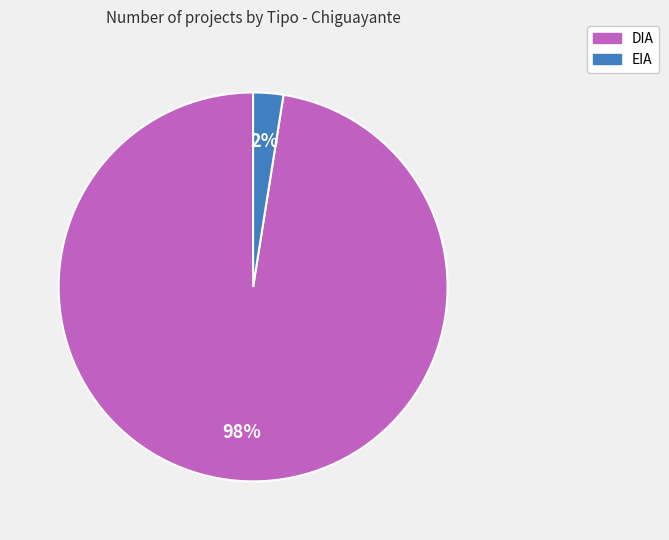

Between EIA and DIA, which is larger?

DIA